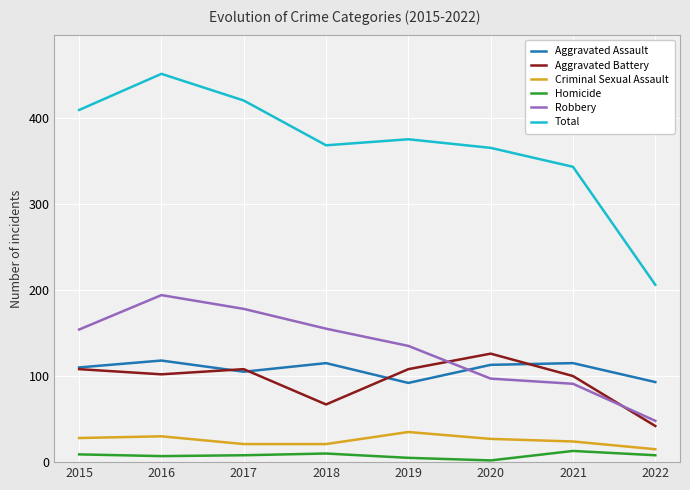

What is the total value across all series at 2016?

902